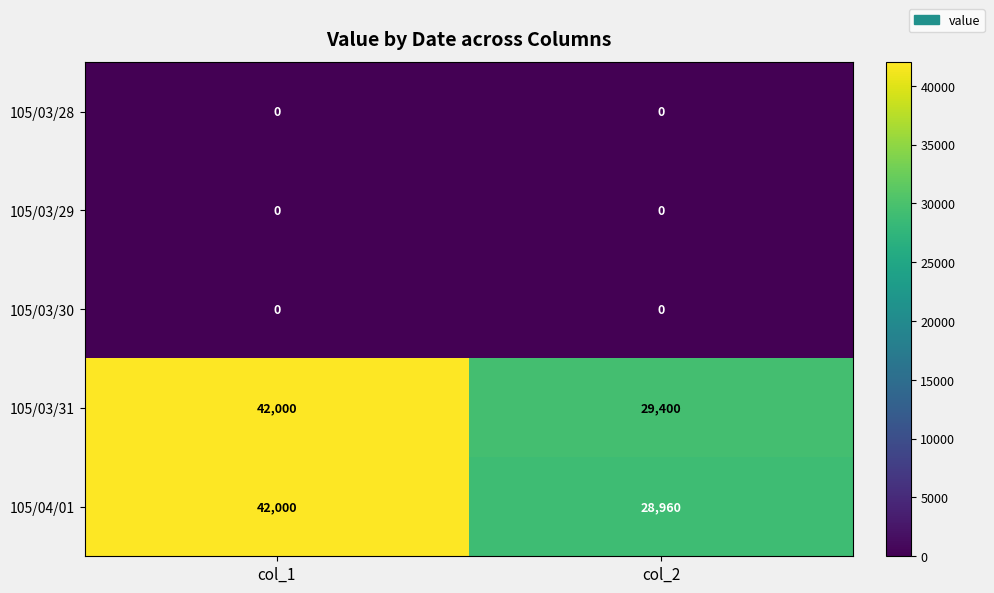

Is the value of 105/03/31 at col_1 greater than the value of 105/03/29 at col_2?

Yes